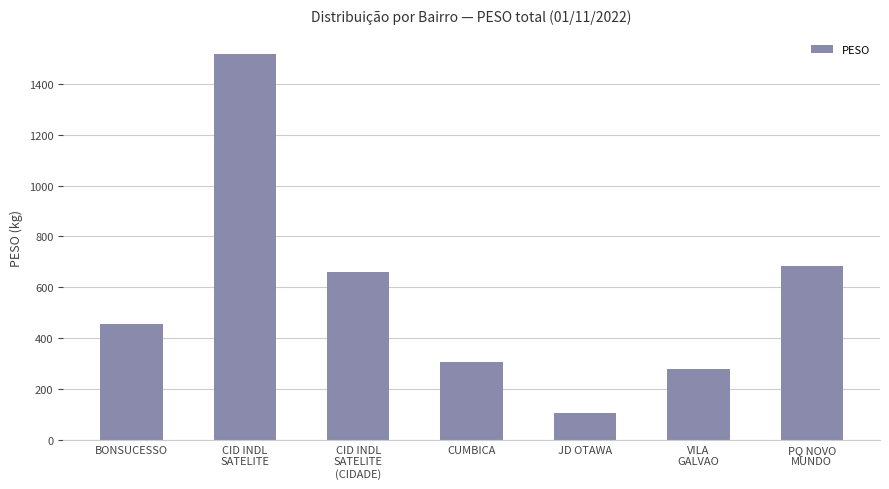

At which category does the chart reach its minimum across all series?

JD OTAWA